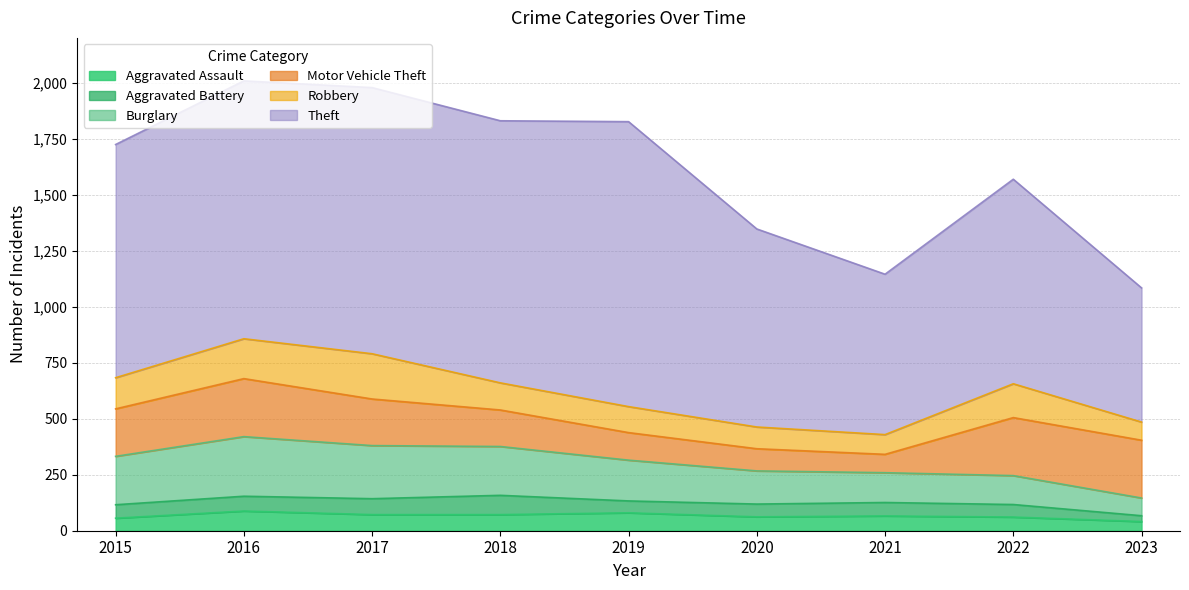

How many data points in Aggravated Battery are less than 60?

4